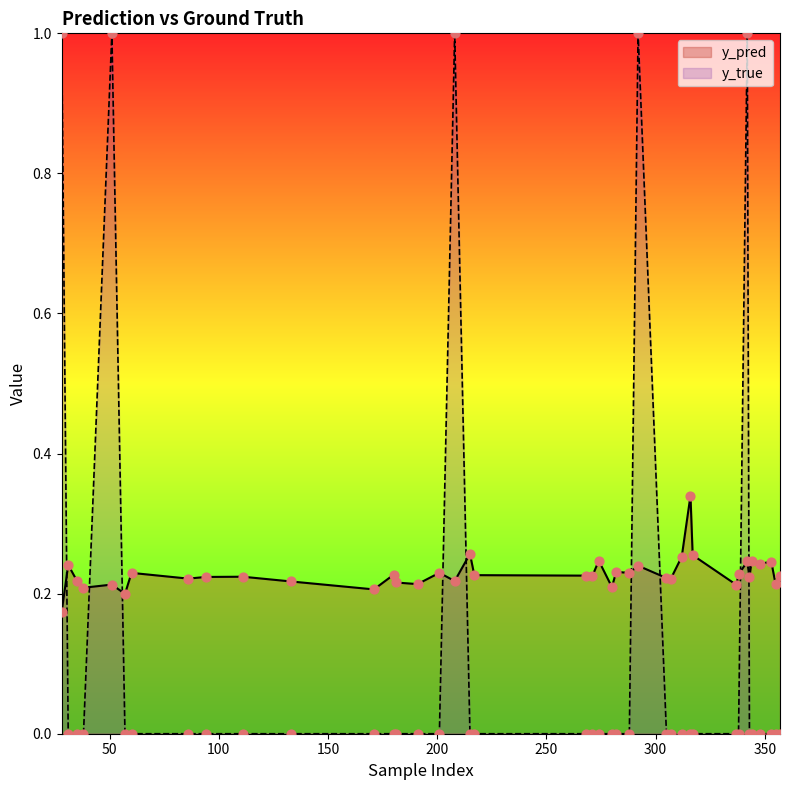

What is the total value across all series at 342?

1.2